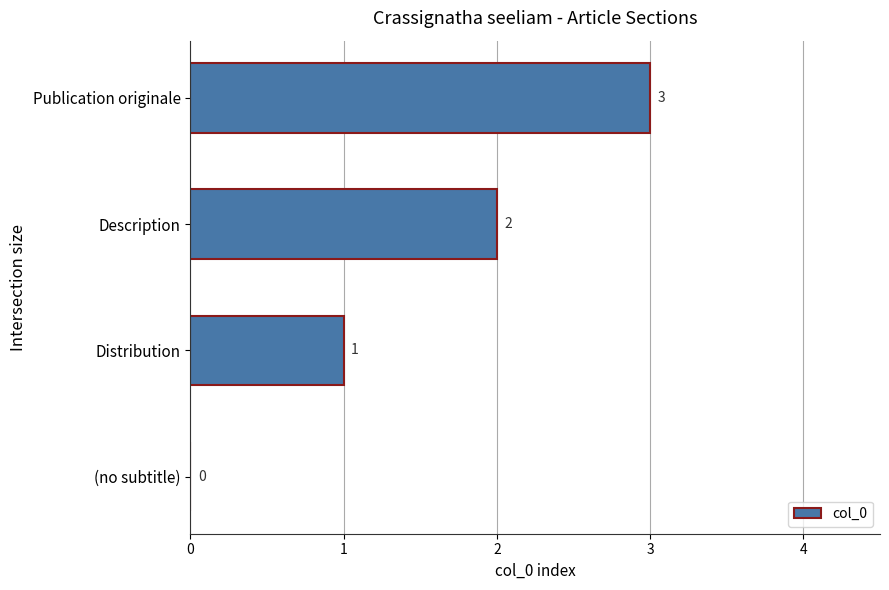

How many data points does each series have?

4